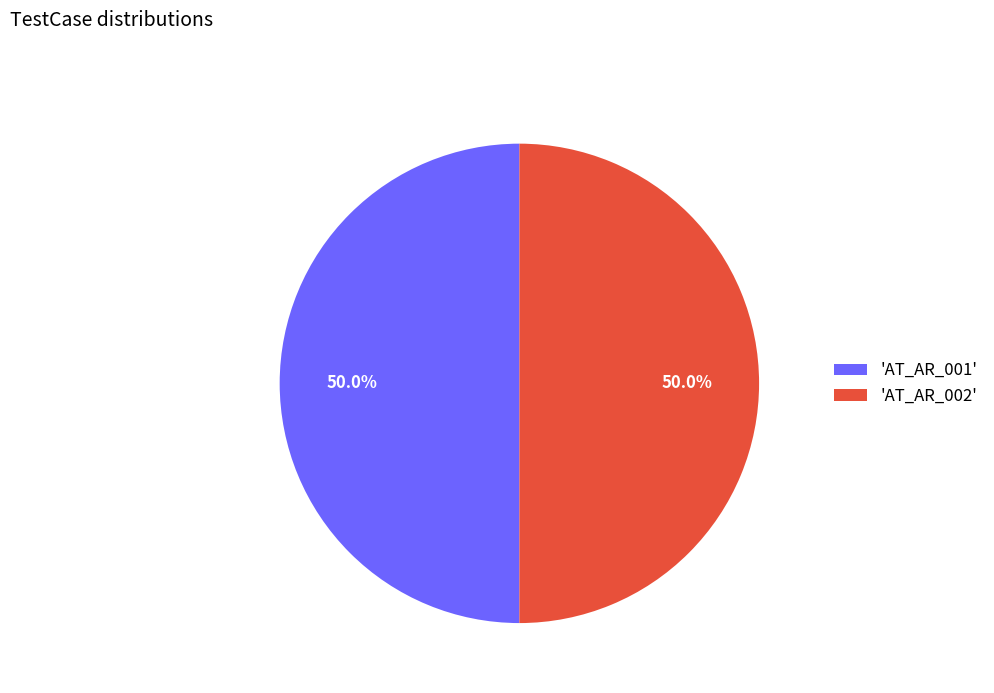

Combined, what portion of the pie is 'AT_AR_001' and 'AT_AR_002'?

100.0%